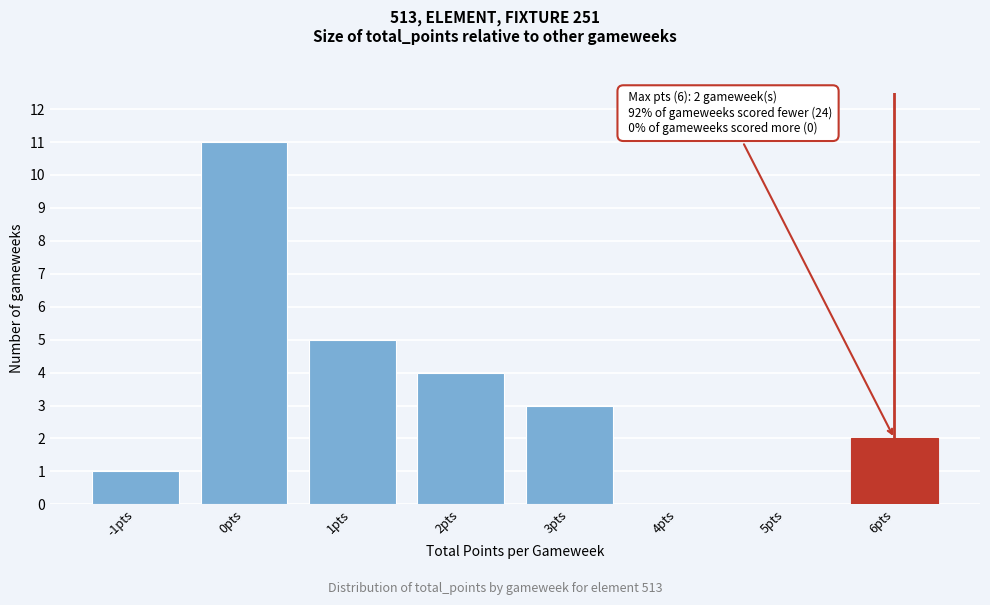

Reading left to right, list all the values displayed in this chart.

-1pts=1	0pts=11	1pts=5	2pts=4	3pts=3	4pts=0	5pts=0	6pts=2